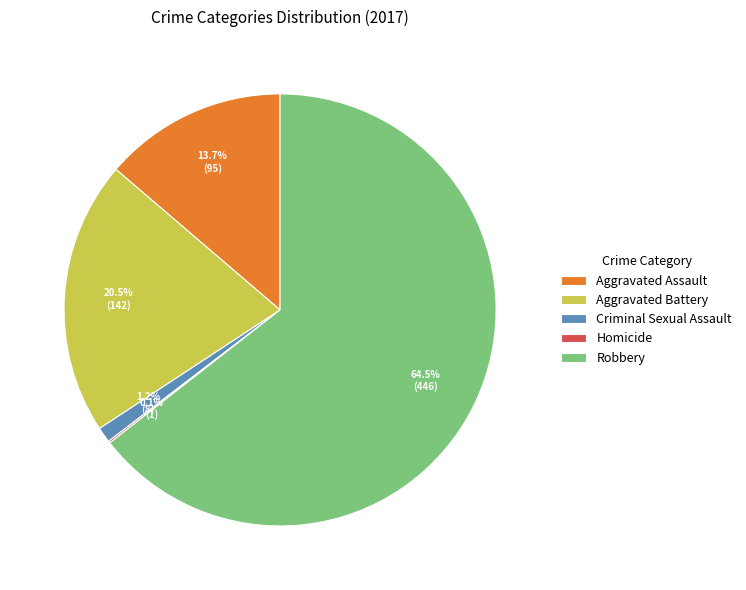

Does Robbery account for over 50% of the chart?

Yes